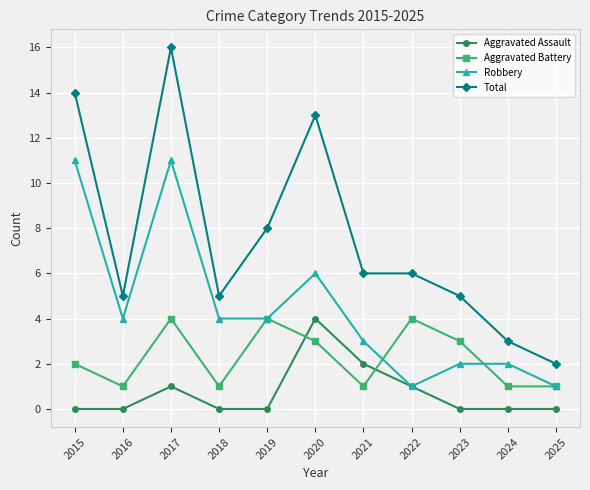

At 2018, list the series in order from largest to smallest.

Total, Robbery, Aggravated Battery, Aggravated Assault